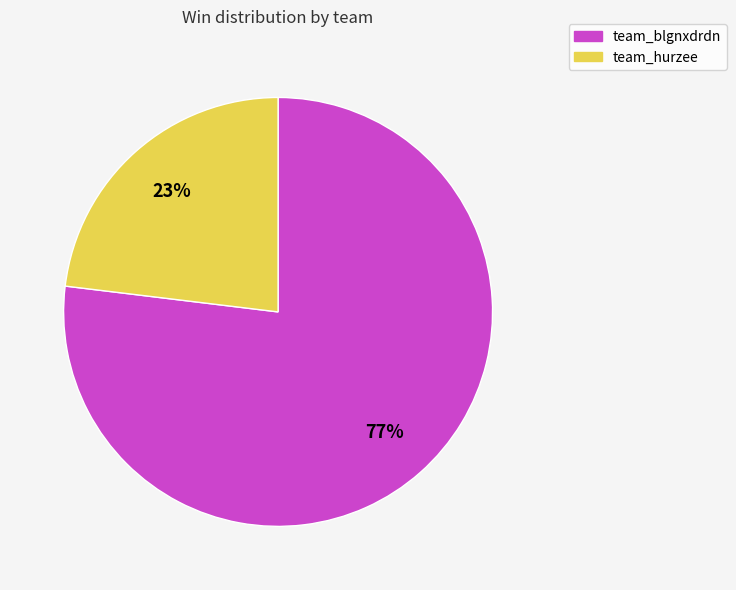

Is it true that team_hurzee is 17% of the pie?

False